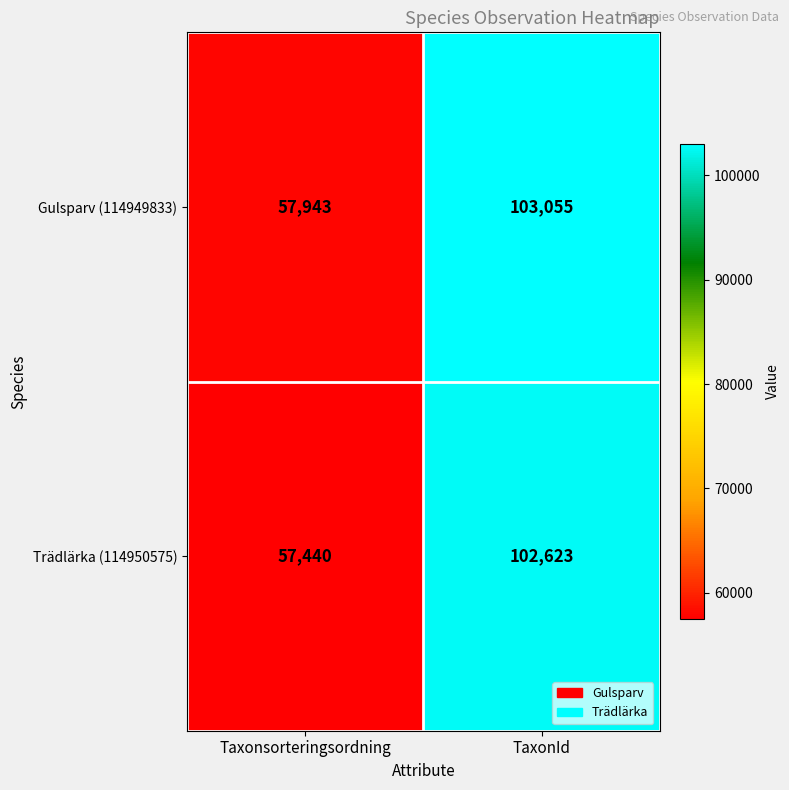

What is the average value of the Trädlärka (114950575) series?

80032